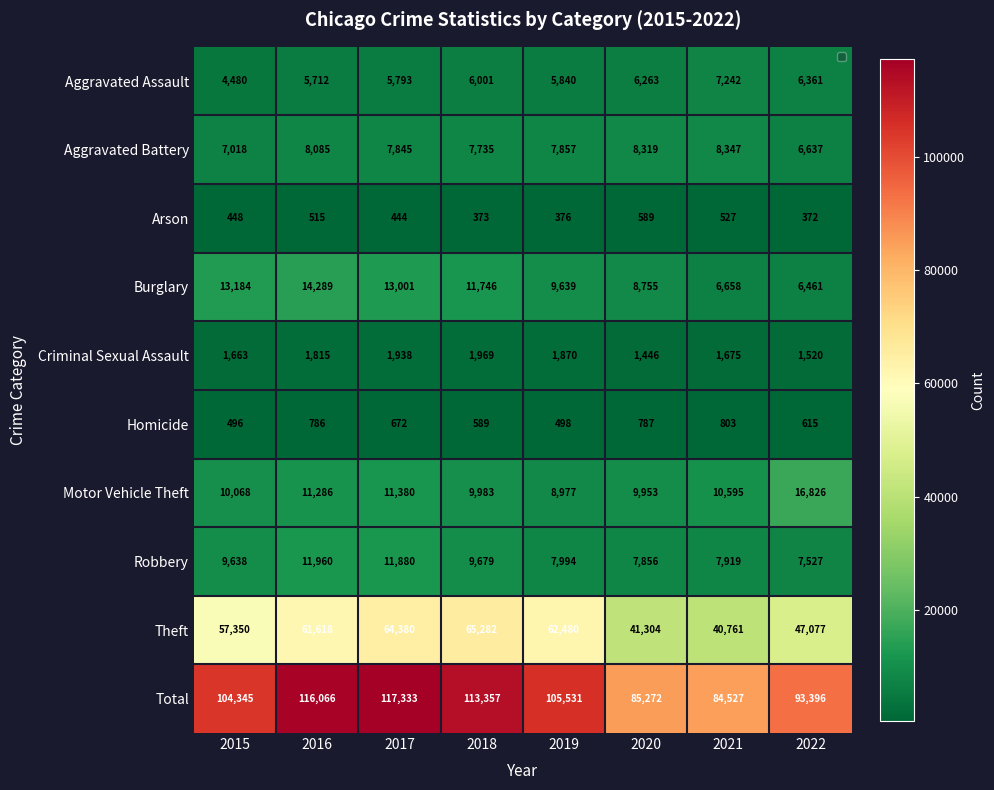

At which category does the chart reach its minimum across all series?

2022